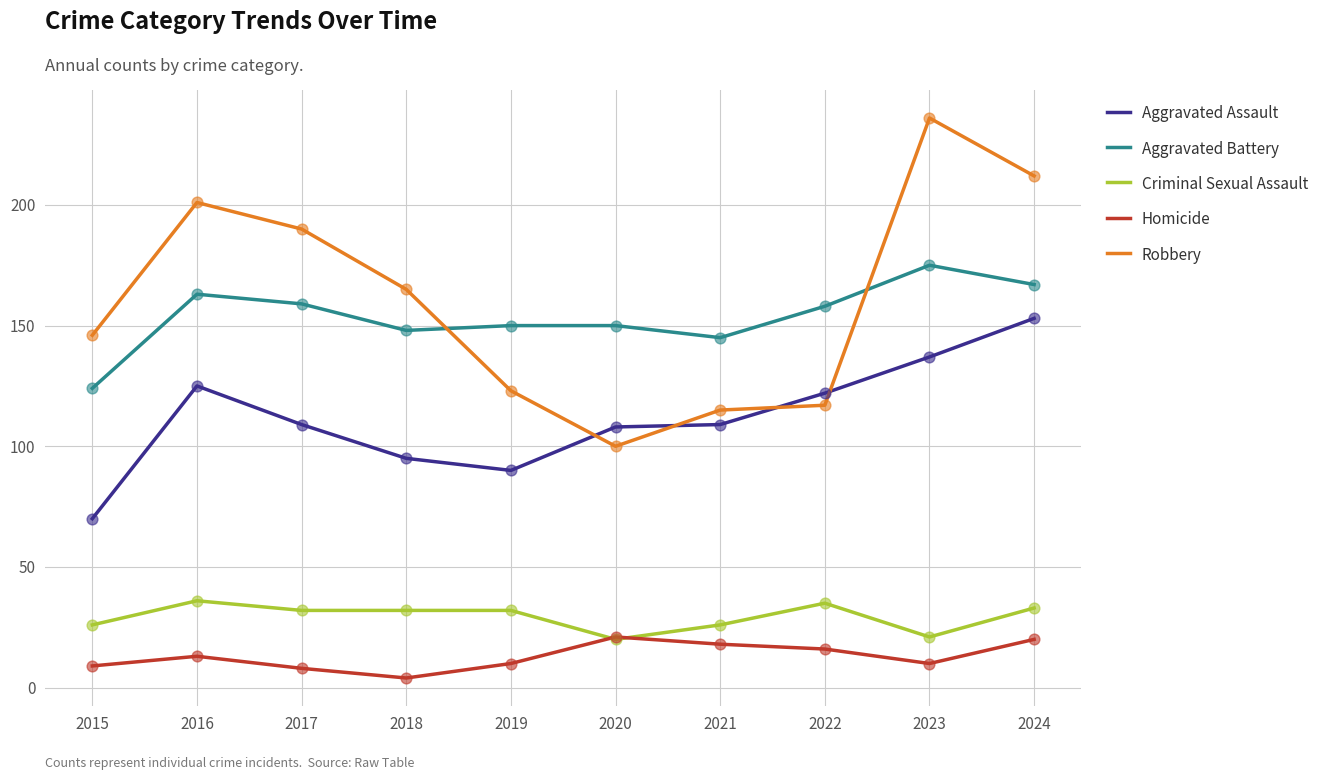

Which series has the largest total across all categories?

Robbery